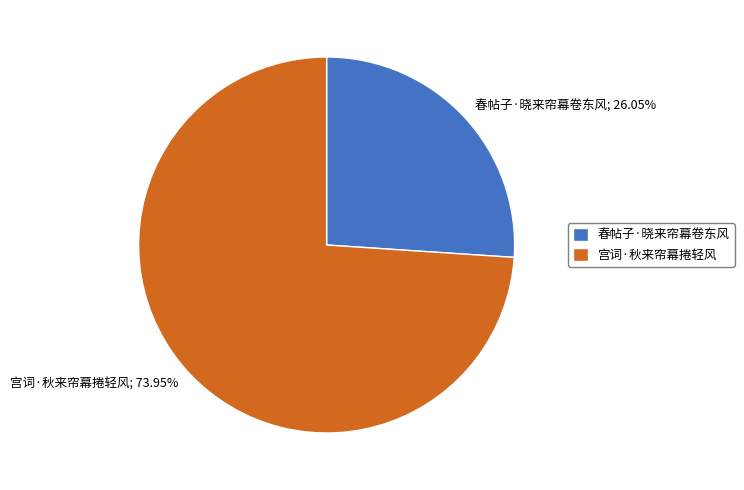

Which slice is the largest?

宫词·秋来帘幕捲轻风